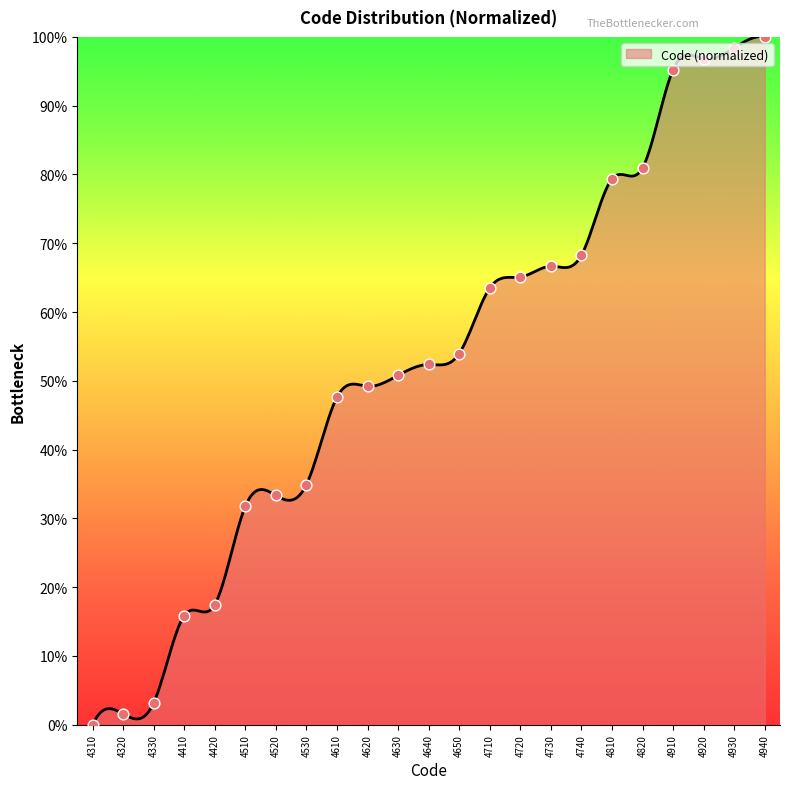

Approximately how many times larger is the value at 4630 compared to 4710?

0.8